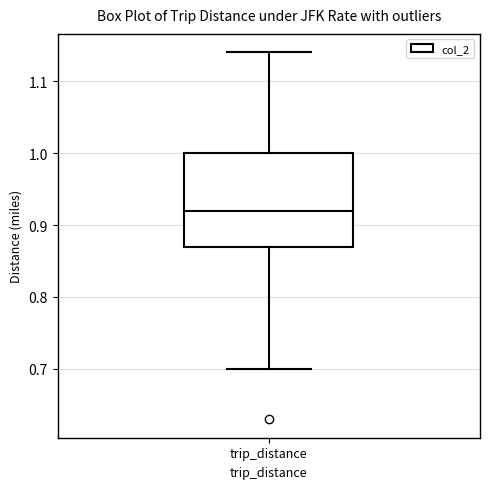

Read this box plot against the y-axis: the position of the median line, the range covered by the box, and the ends of both whiskers. The values are not printed on the chart, so give them approximately, as read against the axis.

median 0.92, box 0.87 to 1.00, whiskers 0.70 to 1.14